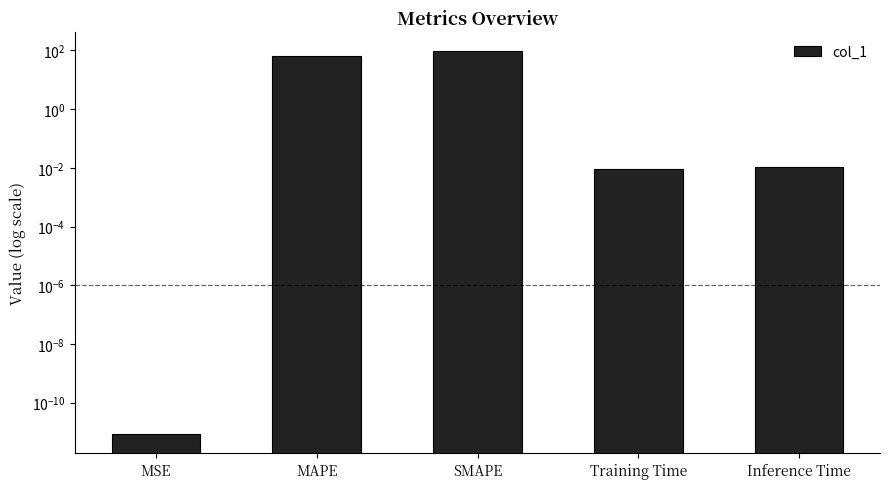

What is the greatest value displayed?

94.1